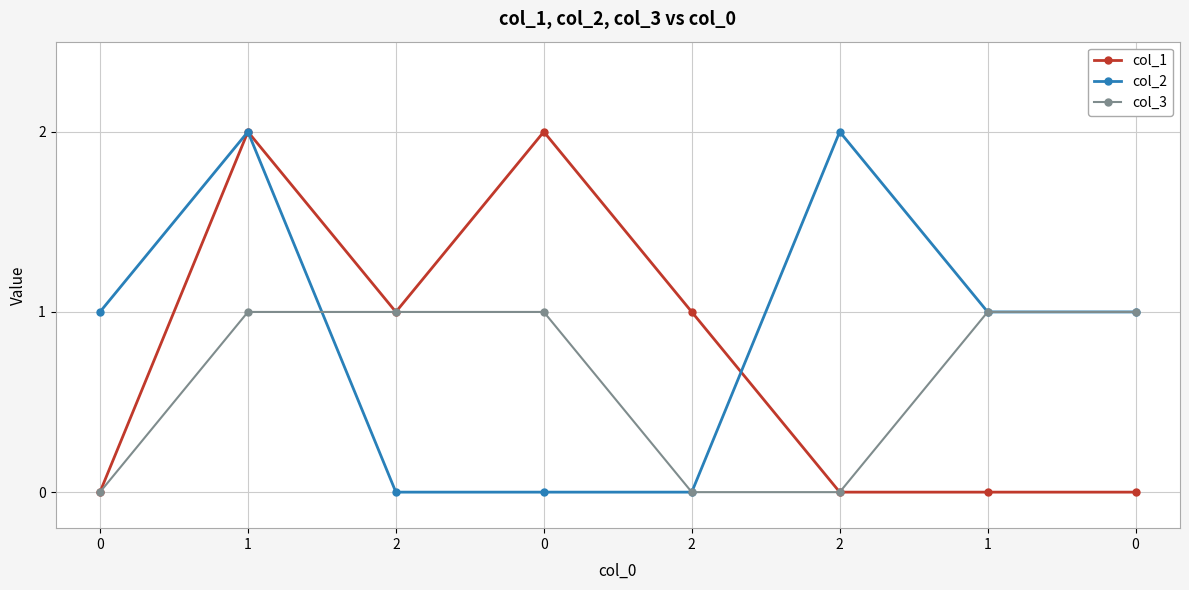

How many categories are shown in the chart?

8